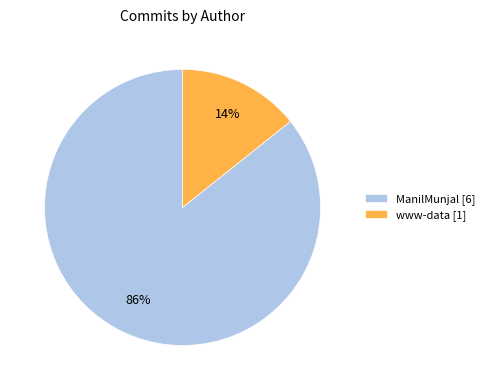

Rank the categories by value from highest to lowest.

ManilMunjal, www-data